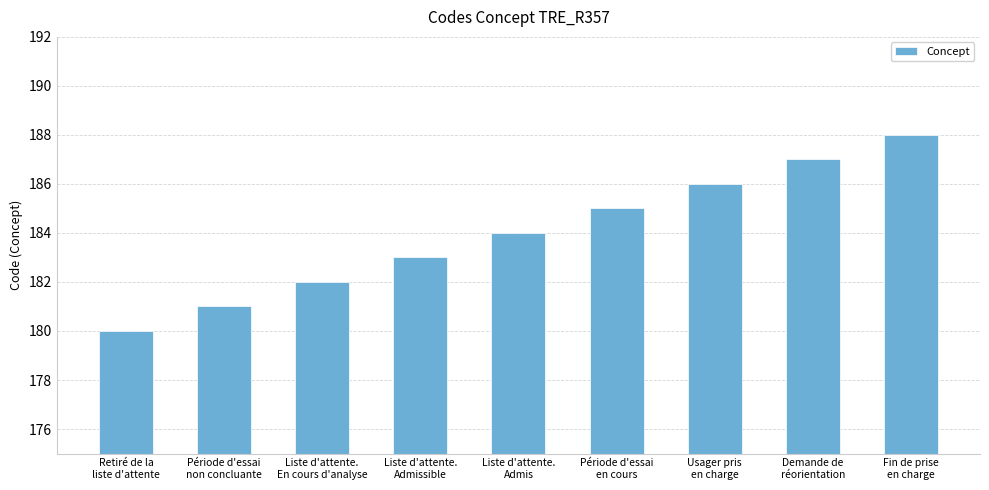

What position from the right is Demande de
réorientation?

2